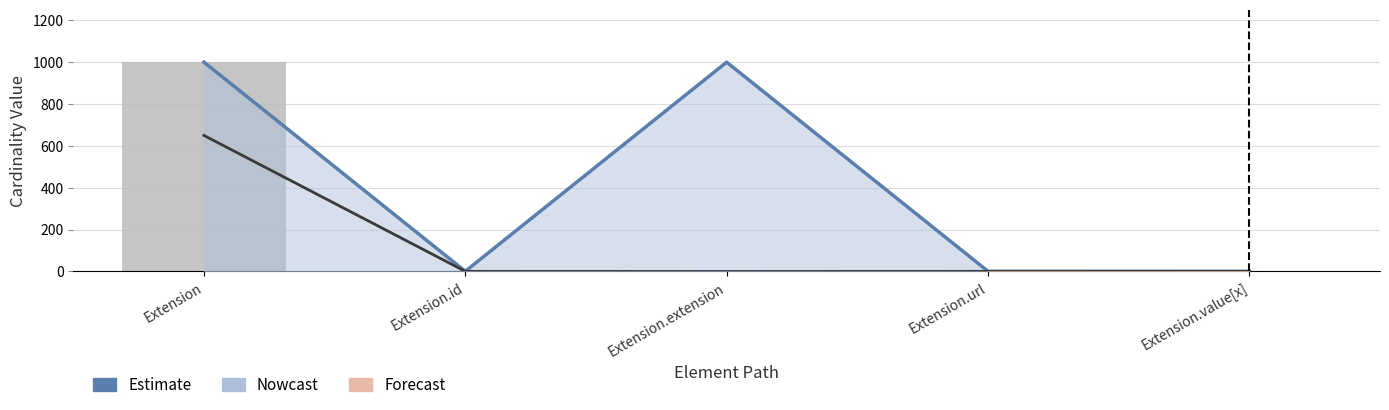

What is the value of the Estimate bar at the 2nd from the left?

1